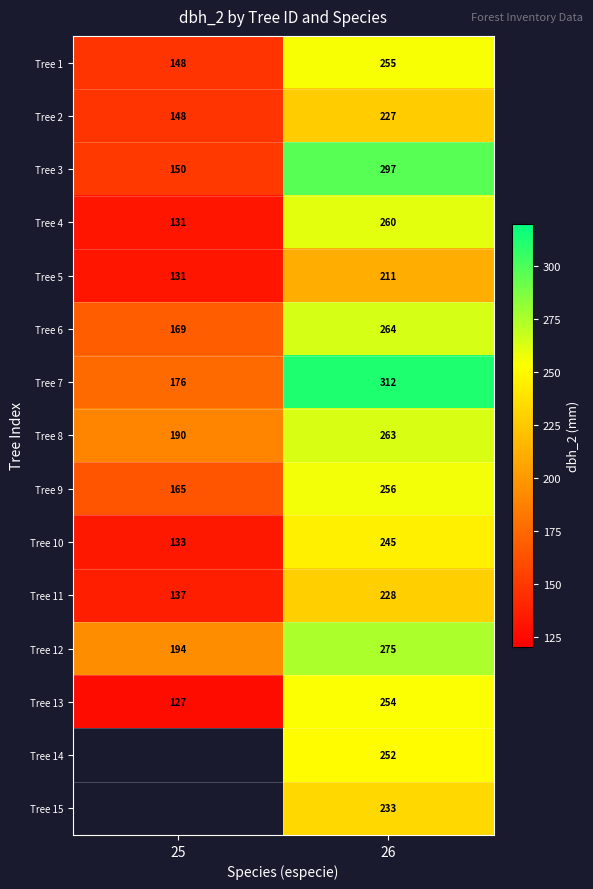

At 26, list the series in order from smallest to largest.

Tree 5, Tree 2, Tree 11, Tree 15, Tree 10, Tree 14, Tree 13, Tree 1, Tree 9, Tree 4, Tree 8, Tree 6, Tree 12, Tree 3, Tree 7